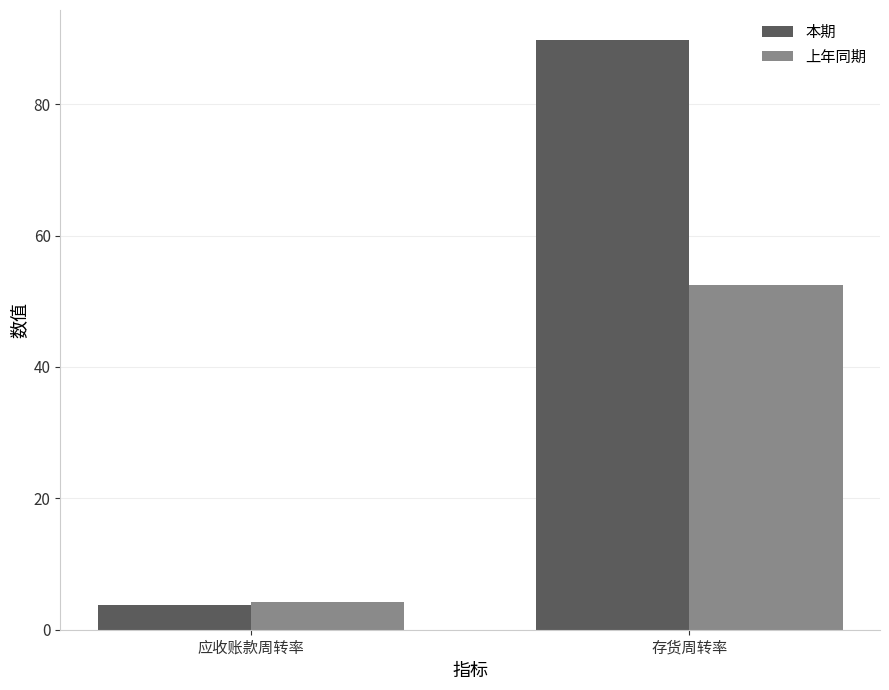

What are all the series names shown in the legend?

本期, 上年同期